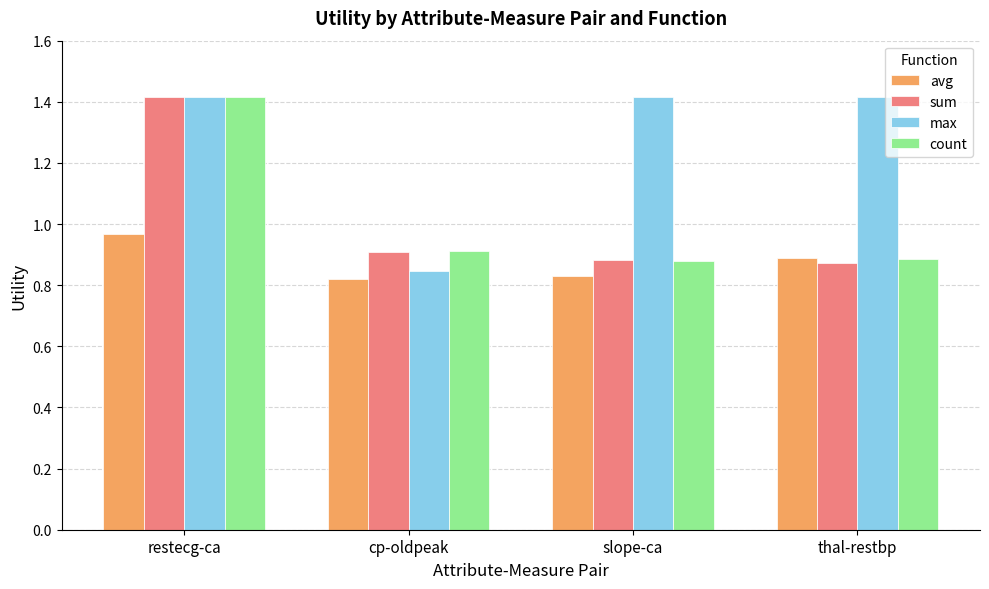

Between cp-oldpeak and slope-ca, which series saw the biggest shift?

max